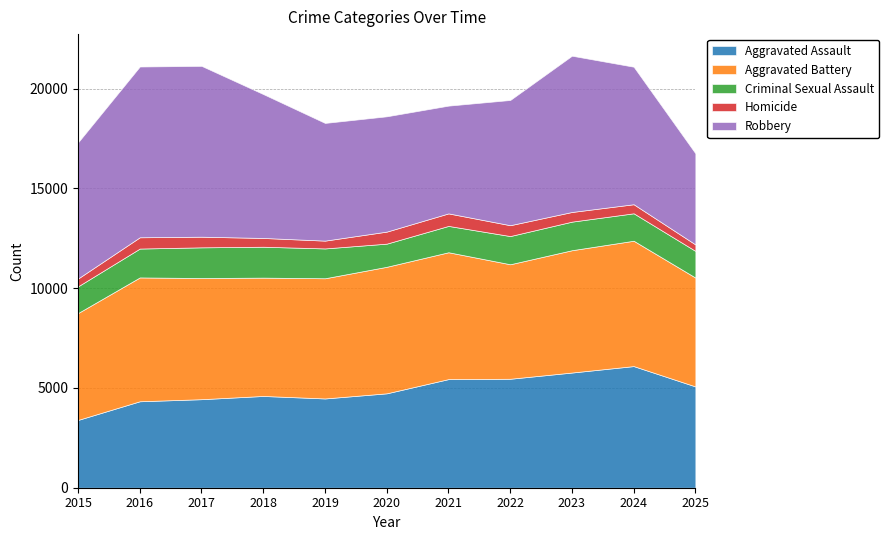

Which series has the widest spread of values?

Robbery